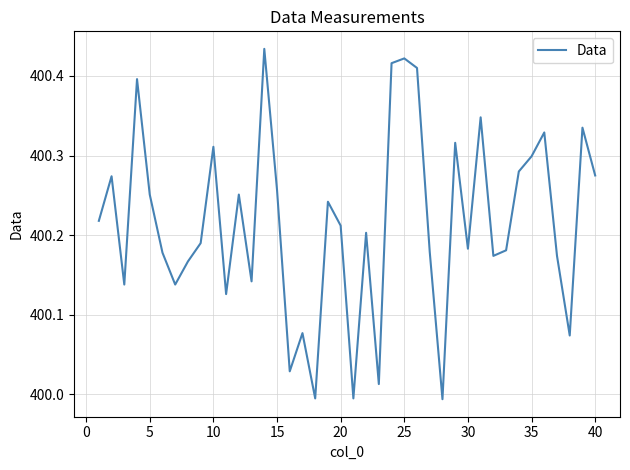

What is the difference between the maximum and minimum values?

0.4